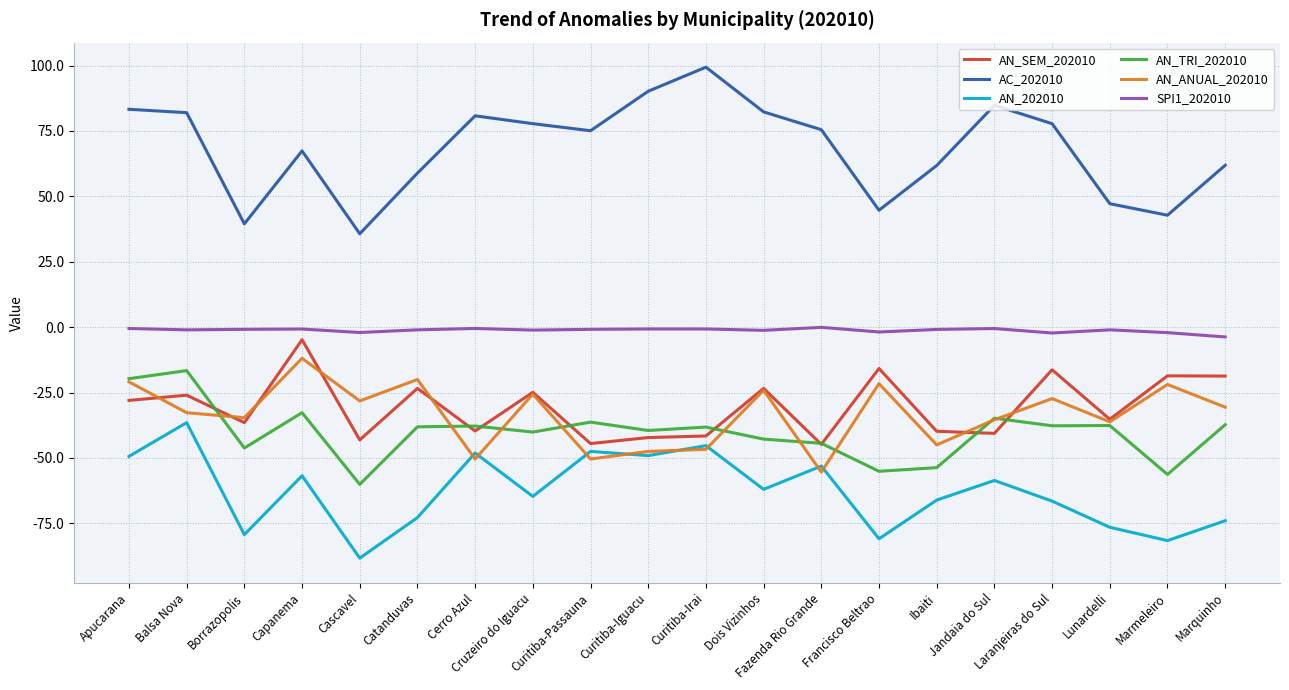

At how many categories does at least one series exceed 50?

15